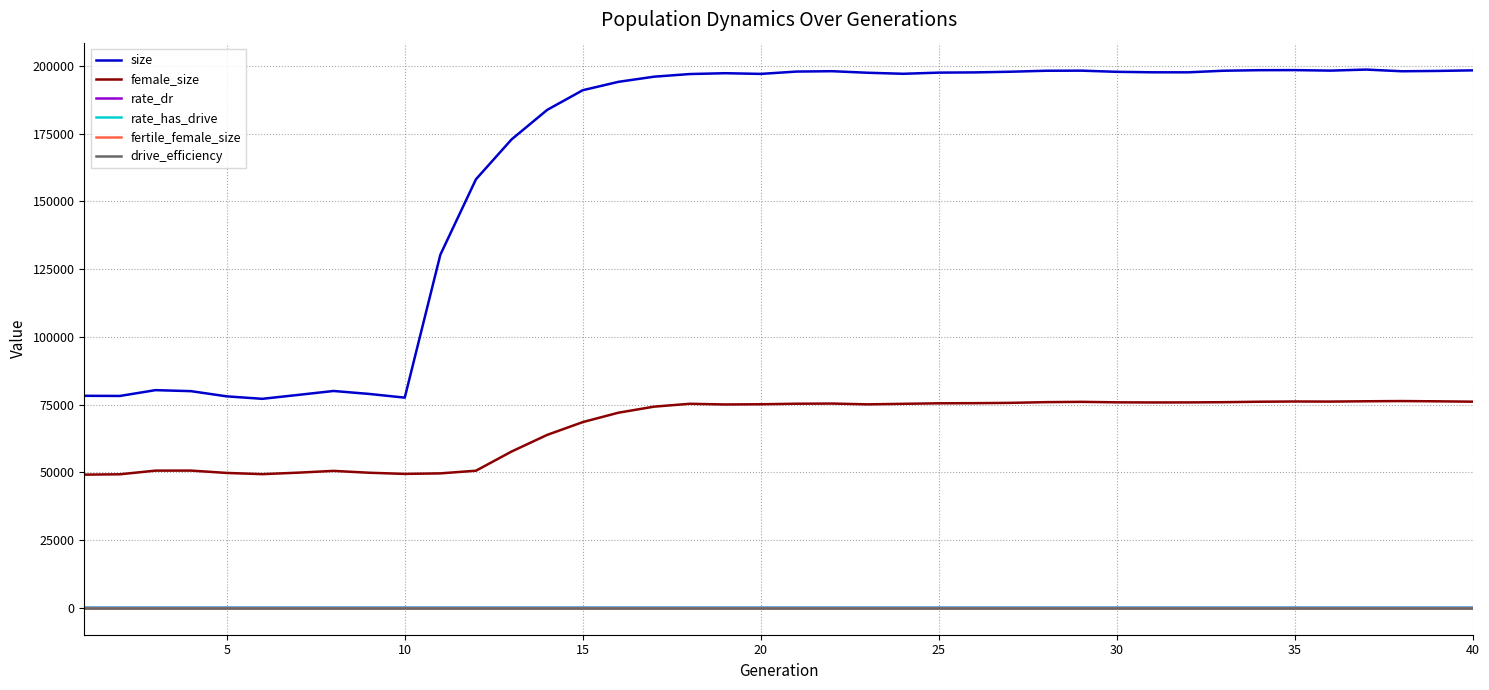

Reading left to right, transcribe all the data shown in this chart.

size: 78255.0	78201.0	80346.0	79970.0	78053.0	77143.0	78575.0	80037.0	78947.0	77577.0	130338.0	158188.0	172897.0	183791.0	191058.0	194147.0	196047.0	197023.0	197333.0	197076.0	197936.0	198074.0	197501.0	197121.0	197549.0	197631.0	197875.0	198237.0	198278.0	197842.0	197669.0	197660.0	198250.0	198448.0	198476.0	198289.0	198673.0	198051.0	198171.0	198388.0
female_size: 49153.0	49288.0	50636.0	50650.0	49783.0	49336.0	49881.0	50545.0	49856.0	49425.0	49623.0	50604.0	57686.0	63827.0	68553.0	72015.0	74253.0	75308.0	75057.0	75135.0	75330.0	75394.0	75100.0	75297.0	75489.0	75539.0	75649.0	75911.0	76023.0	75846.0	75801.0	75820.0	75901.0	76068.0	76155.0	76122.0	76238.0	76317.0	76219.0	76086.0
rate_dr: 0.0	0.0	0.0	0.0	0.0	0.0	0.0	0.0	0.0	0.0	0.3	0.4	0.4	0.3	0.3	0.3	0.3	0.3	0.3	0.3	0.3	0.3	0.3	0.3	0.3	0.3	0.3	0.3	0.3	0.3	0.3	0.3	0.3	0.3	0.3	0.3	0.3	0.3	0.3	0.3
rate_has_drive: 0.0	0.0	0.0	0.0	0.0	0.0	0.0	0.0	0.0	0.0	0.3	0.4	0.4	0.3	0.3	0.3	0.3	0.3	0.3	0.3	0.3	0.3	0.3	0.3	0.3	0.3	0.3	0.3	0.3	0.3	0.3	0.3	0.3	0.3	0.3	0.3	0.3	0.3	0.3	0.3
fertile_female_size: 1.0	1.0	1.0	1.0	1.0	1.0	1.0	1.0	1.0	1.0	1.0	1.0	1.0	1.0	1.0	1.0	1.0	1.0	1.0	1.0	1.0	1.0	1.0	1.0	1.0	1.0	1.0	1.0	1.0	1.0	1.0	1.0	1.0	1.0	1.0	1.0	1.0	1.0	1.0	1.0
drive_efficiency: 0.0	0.0	0.0	0.0	0.0	0.0	0.0	0.0	0.0	0.0	0.0	0.0	0.0	0.0	0.0	0.0	0.0	0.0	0.0	0.0	0.0	0.0	0.0	0.0	0.0	0.0	0.0	0.0	0.0	0.0	0.0	0.0	0.0	0.0	0.0	0.0	0.0	0.0	0.0	0.0